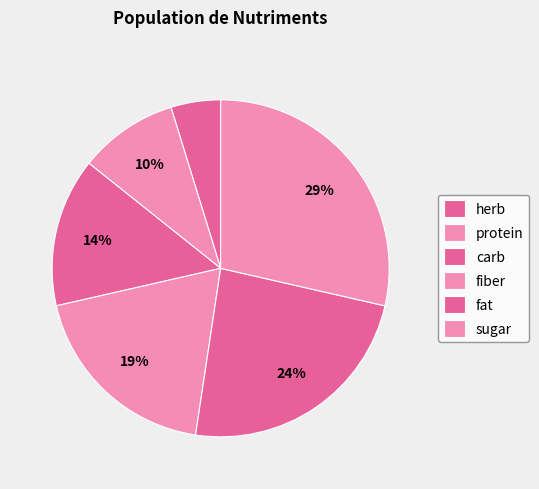

Count the number of slices in the pie.

6